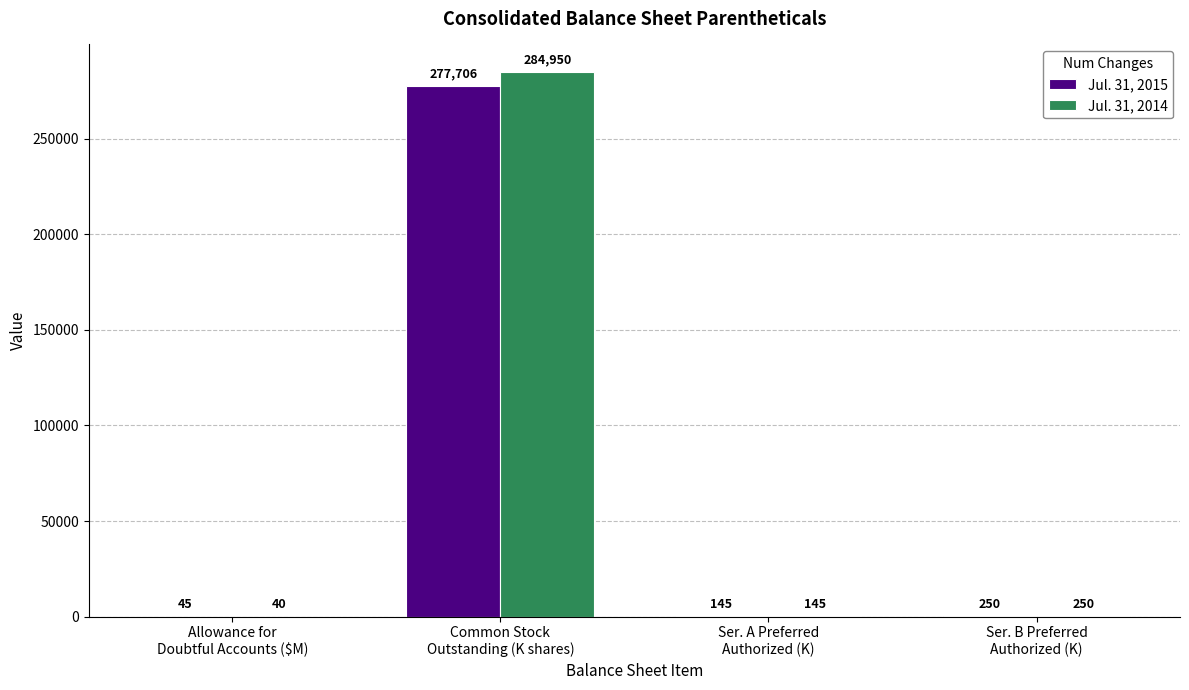

What is the highest value of the Jul. 31, 2014 series?

284950